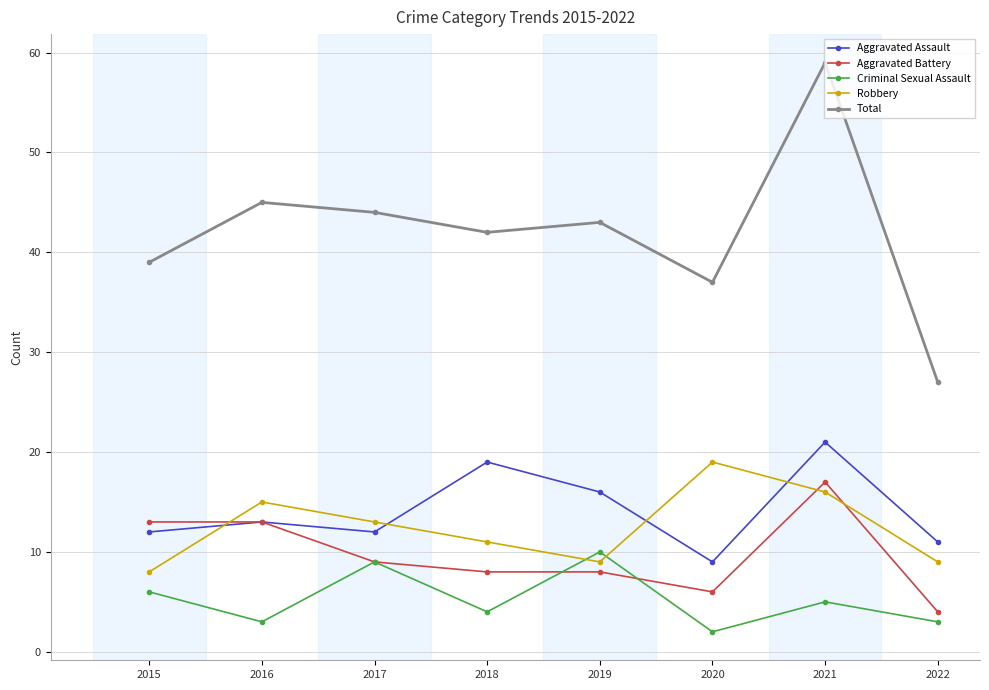

Reading left to right, what are all the values shown in this chart?

Aggravated Assault: 2015=12	2016=13	2017=12	2018=19	2019=16	2020=9	2021=21	2022=11
Aggravated Battery: 2015=13	2016=13	2017=9	2018=8	2019=8	2020=6	2021=17	2022=4
Criminal Sexual Assault: 2015=6	2016=3	2017=9	2018=4	2019=10	2020=2	2021=5	2022=3
Robbery: 2015=8	2016=15	2017=13	2018=11	2019=9	2020=19	2021=16	2022=9
Total: 2015=39	2016=45	2017=44	2018=42	2019=43	2020=37	2021=59	2022=27